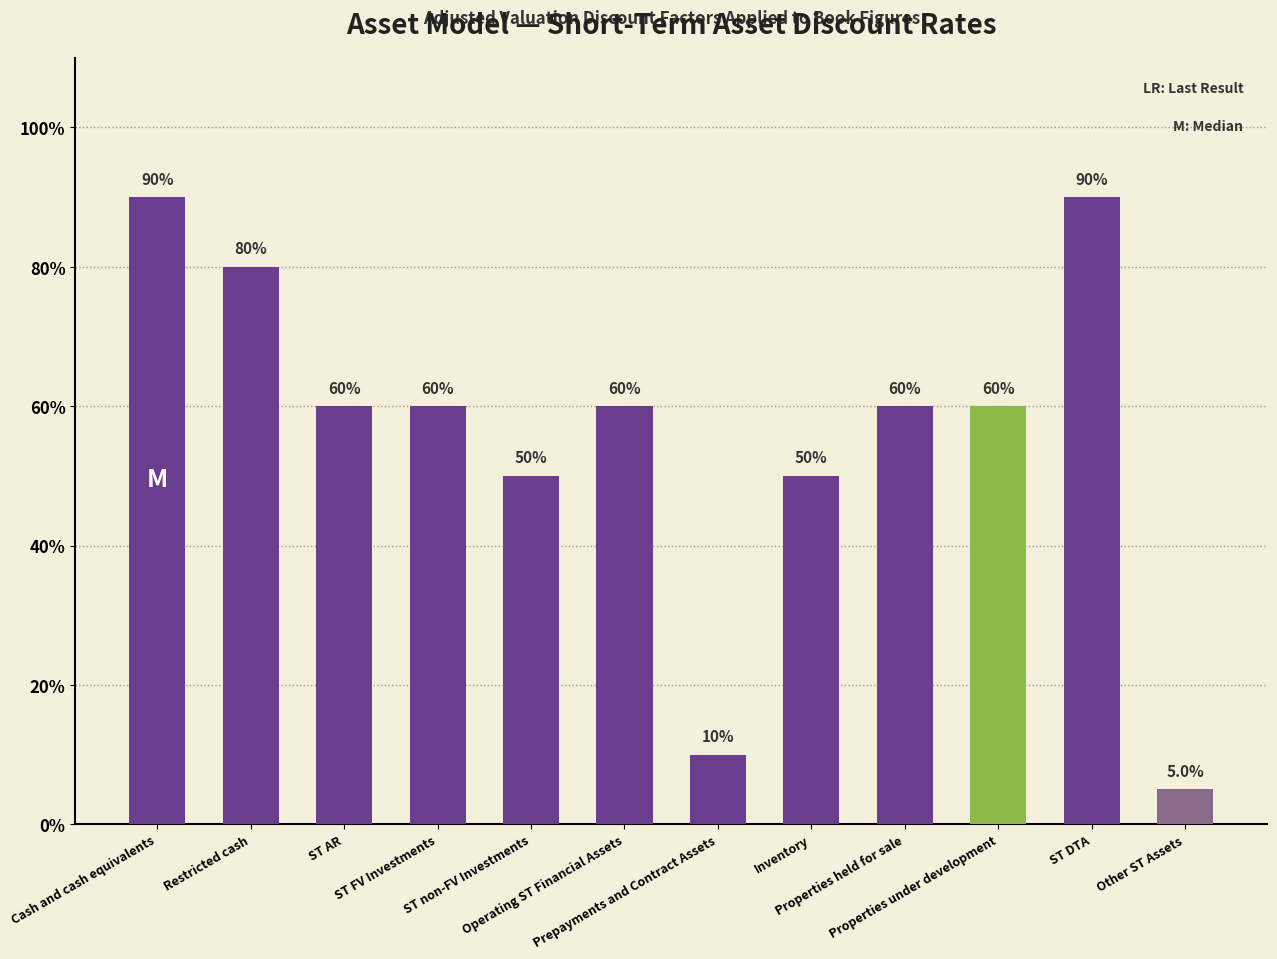

What is the average value?

0.6